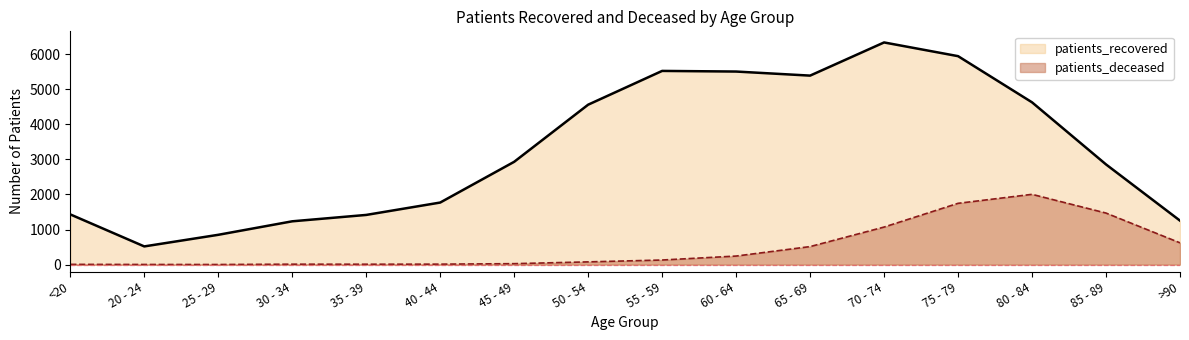

Where is patients_recovered nearest to the value 3426?

45 - 49